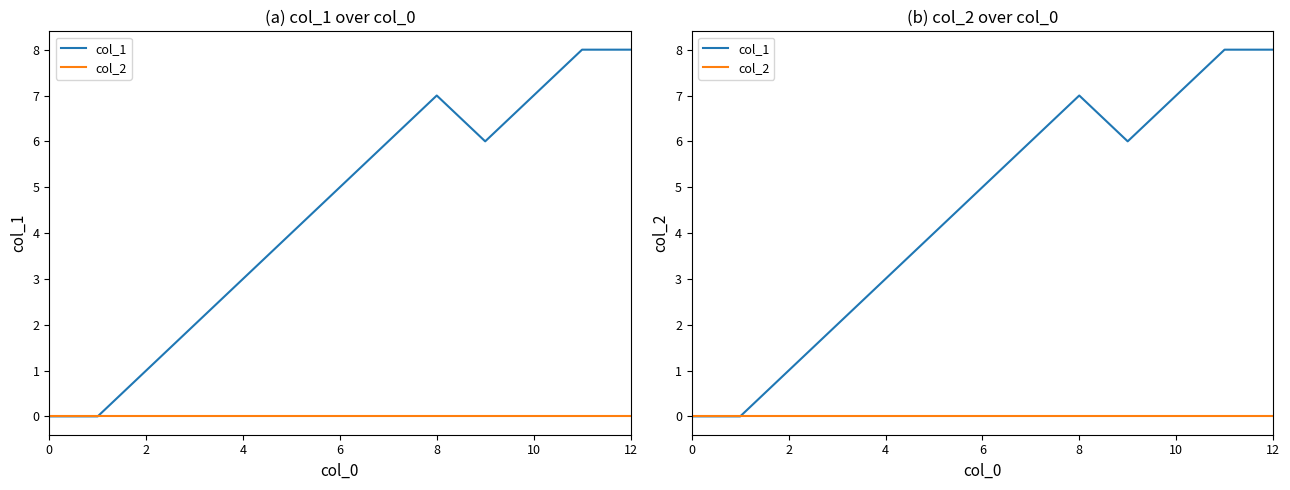

Is the value of col_1 at 2 greater than the value of col_2 at 2?

No